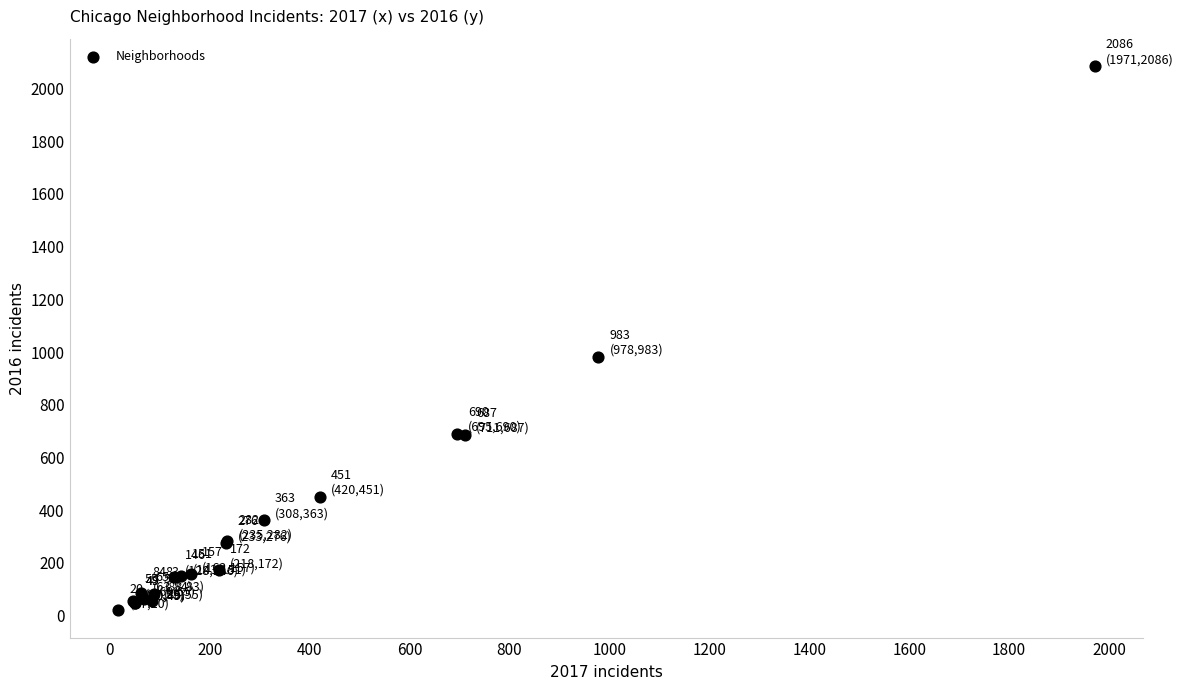

What Y value in the scatter plot is closest to 1053?

983